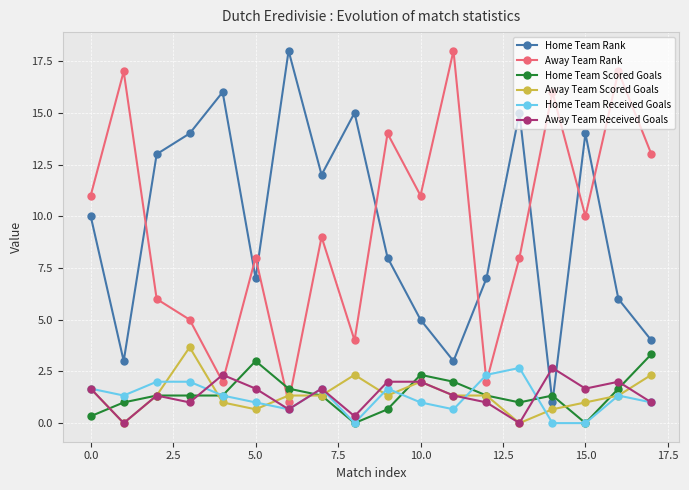

True or false: Home Team Rank and Home Team Received Goals cross at least once.

False